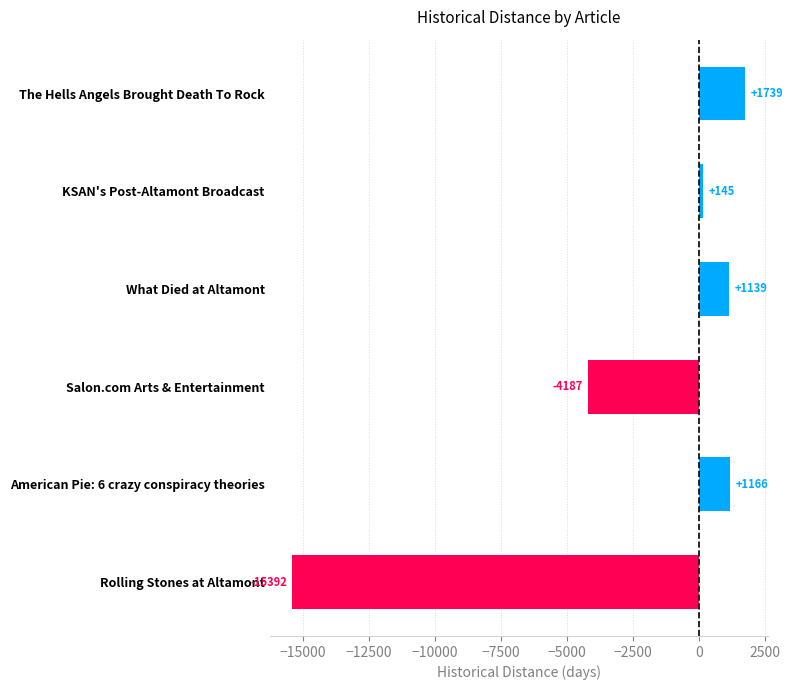

The chart shows a value of -4187.4 at Salon.com Arts & Entertainment. True or false?

True